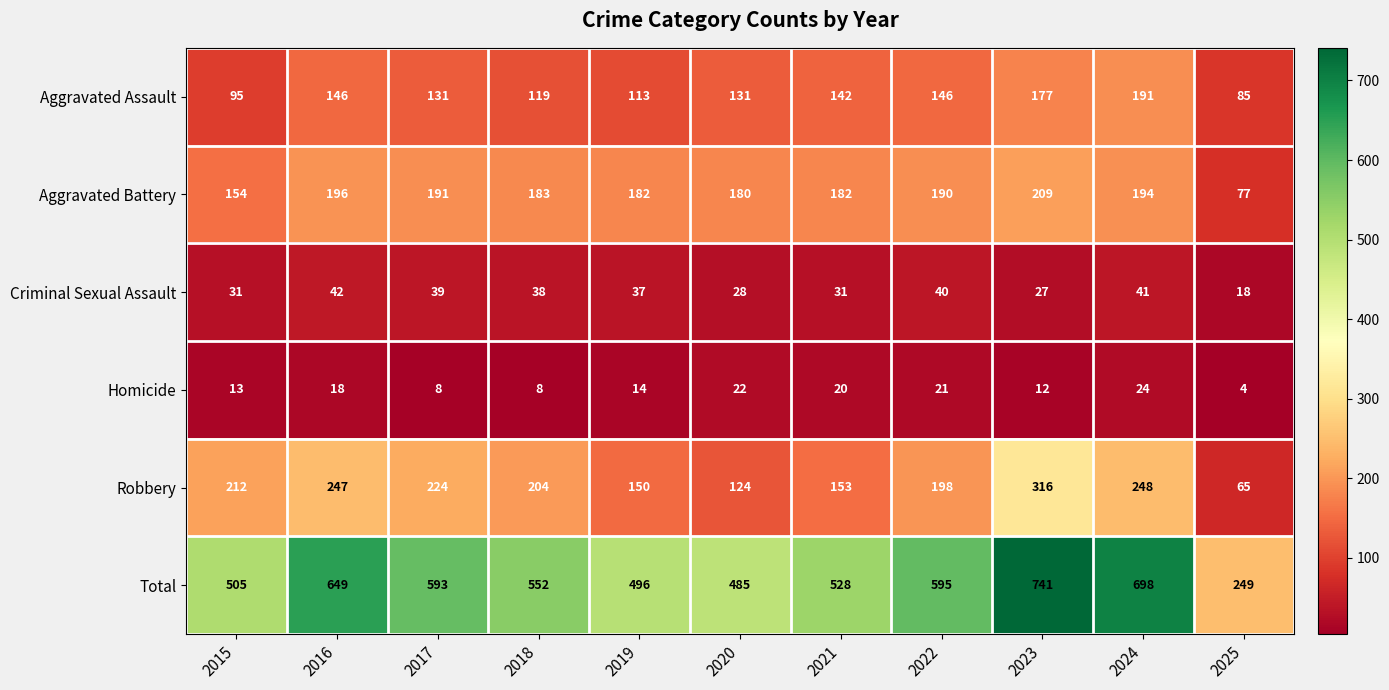

Which category has the lowest value across all series?

2025